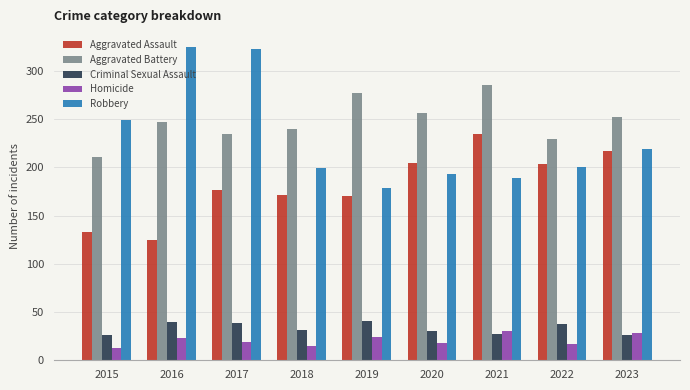

The Aggravated Battery series shows 71 at 2017. True or false?

False